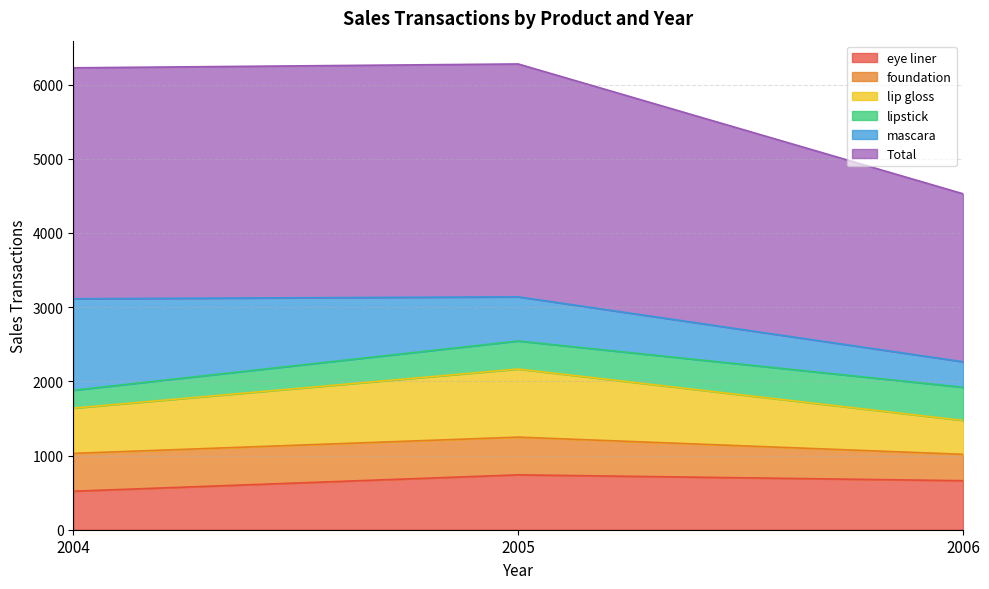

What value does the eye liner series have at 2004?

519